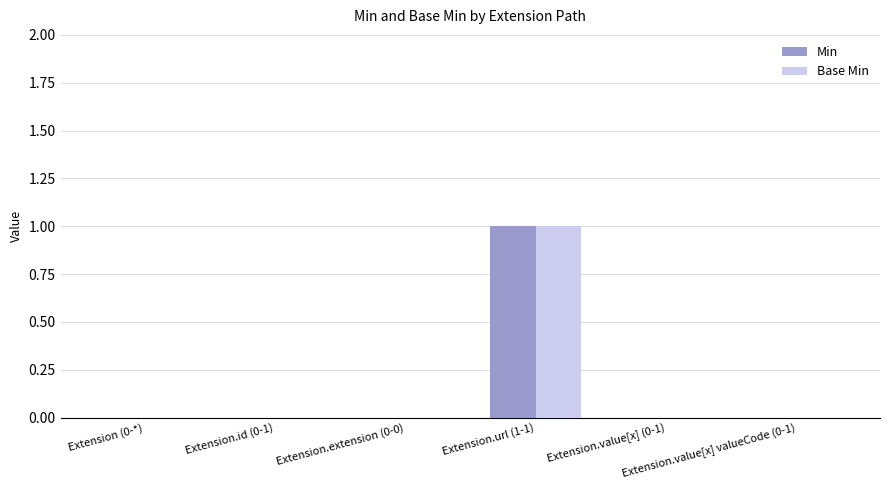

What is the sum of the Base Min values at Extension.url (1-1) and Extension.value[x] (0-1)?

1